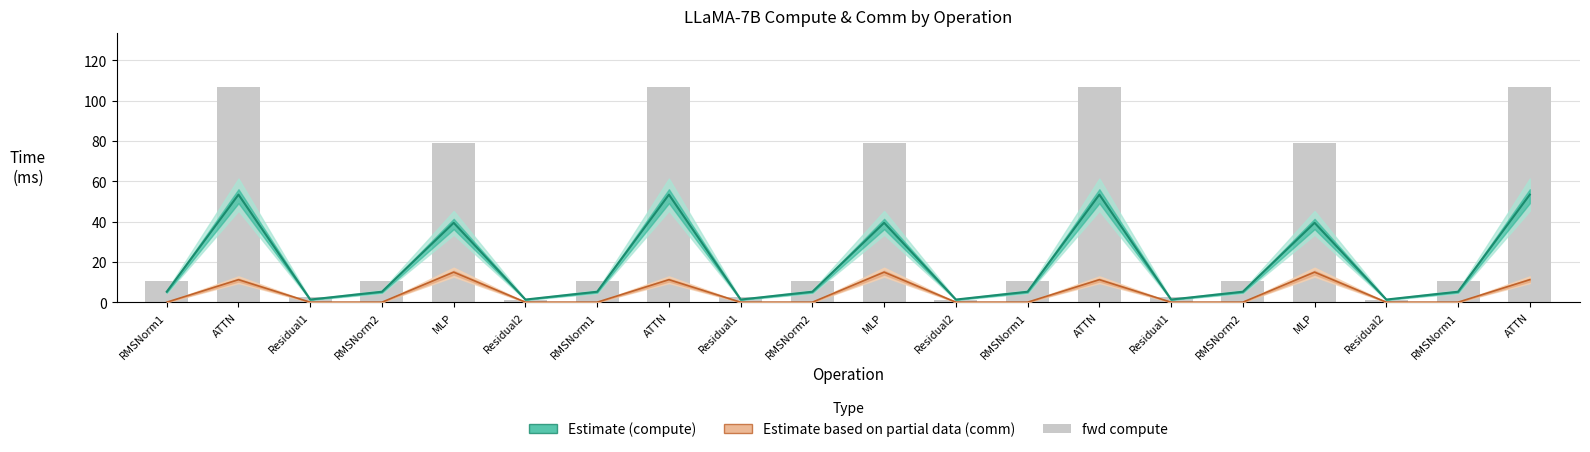

Which category has the lowest value across all series?

RMSNorm1